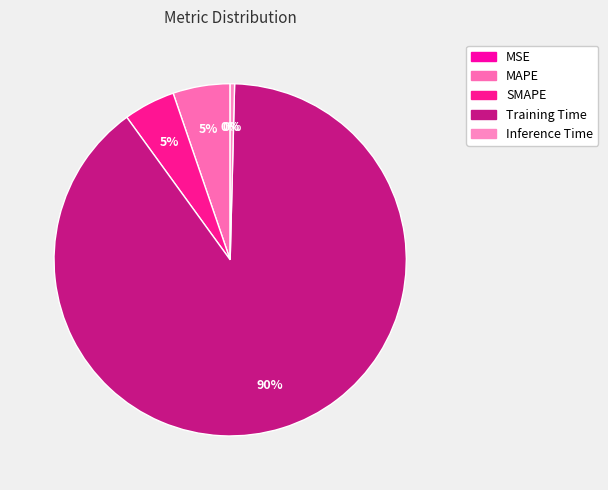

True or false: MSE accounts for 1% of the total.

False